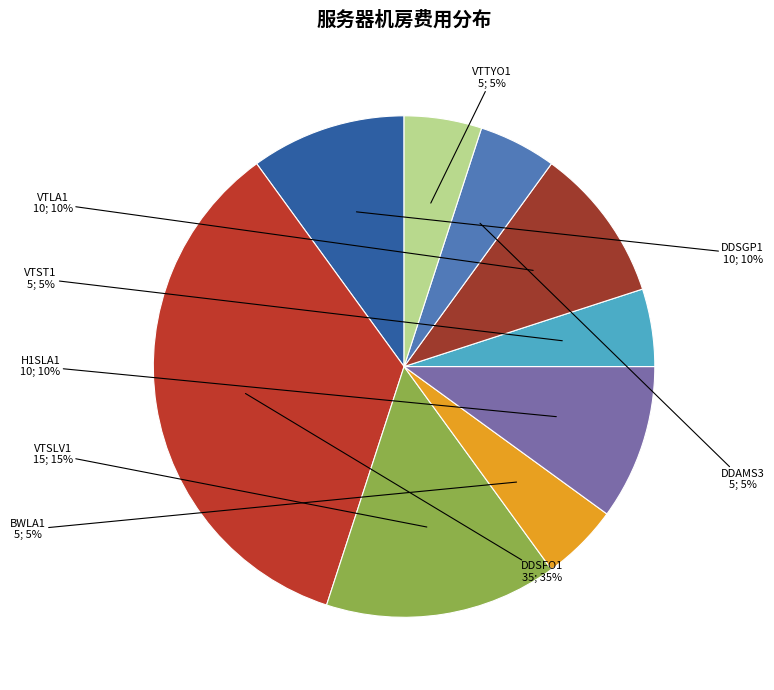

Is it true that VTST1 is 5% of the pie?

True